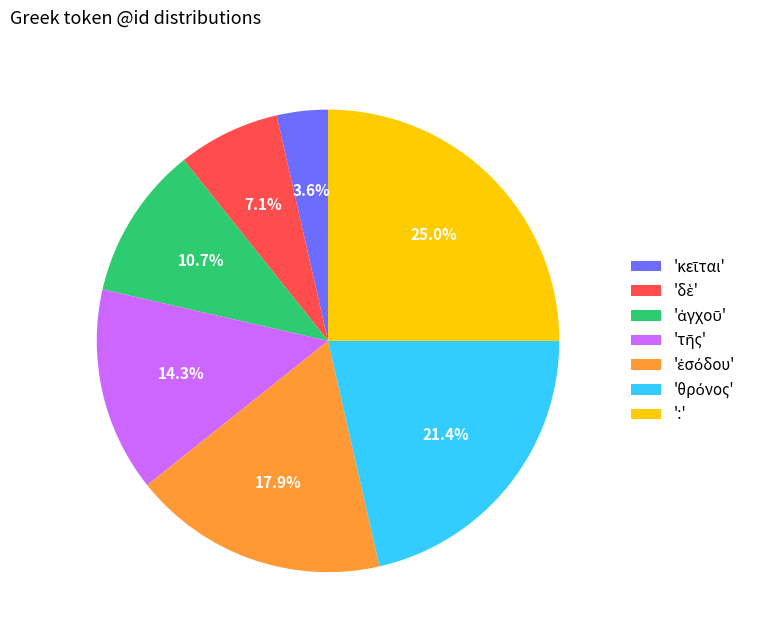

To the nearest percent, what is the average slice percentage?

14%